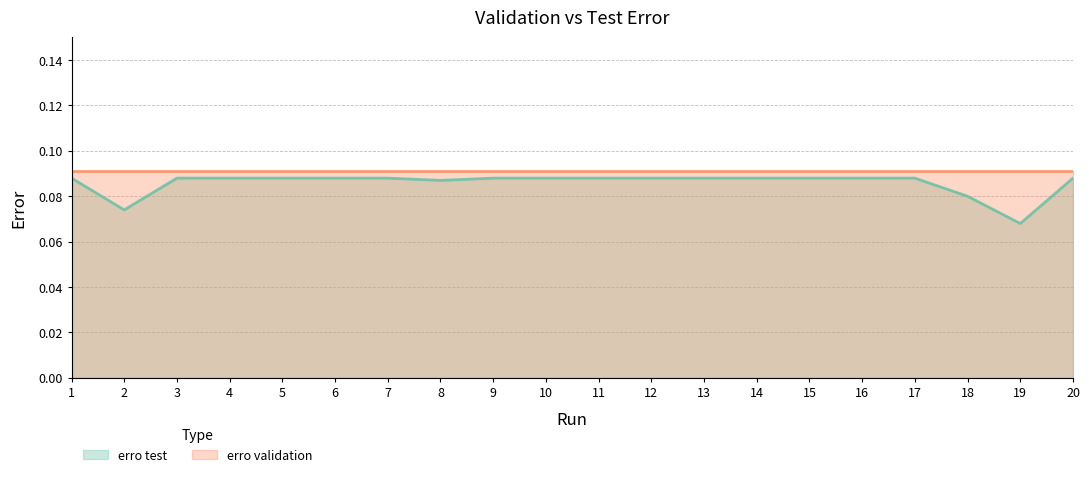

Where is the data nearest to the value 0?

19